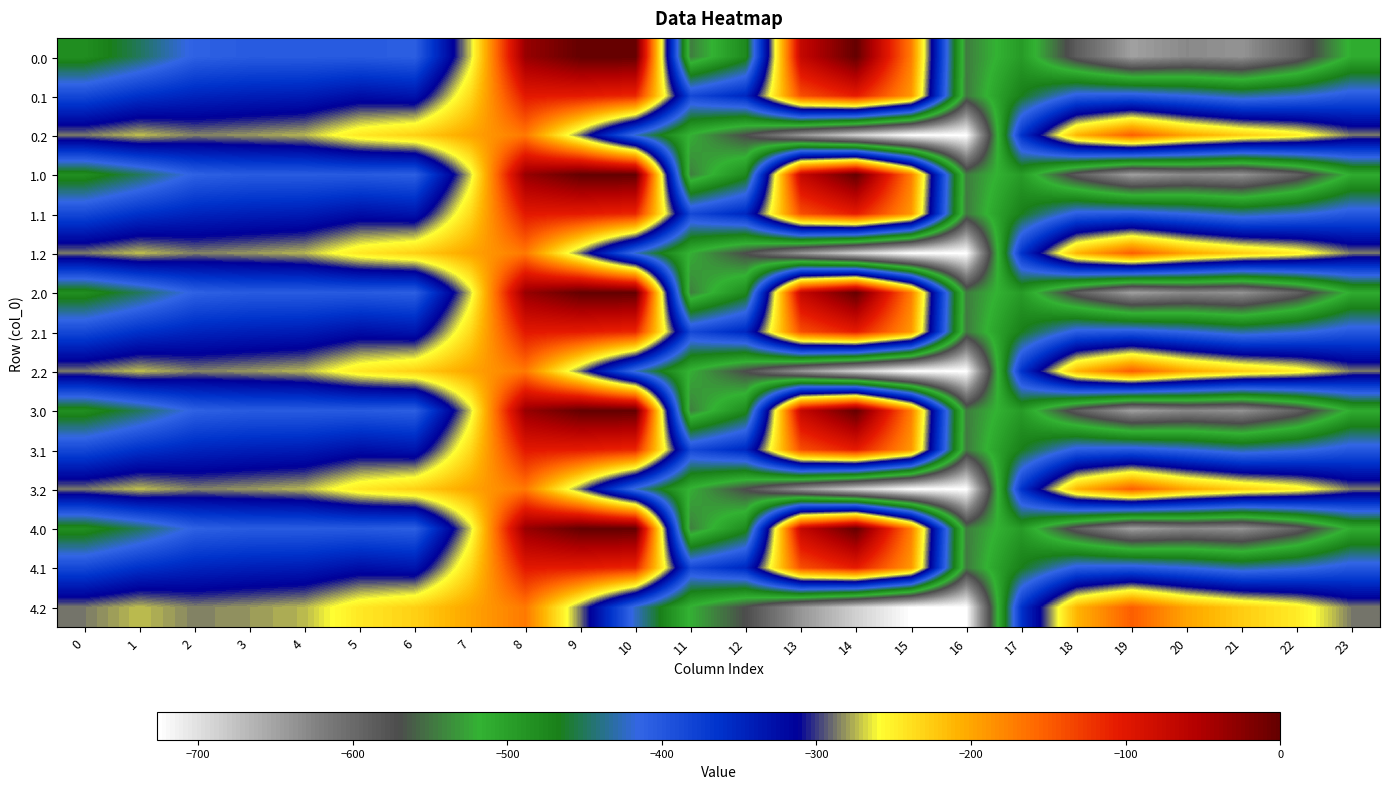

Reading left to right, list all the values displayed in this chart.

0.0: 0=-482.0	1=-449.5	2=-410.3	3=-404.4	4=-404.9	5=-403.8	6=-408.0	7=-270.7	8=-35.0	9=0.0	10=0.0	11=-544.3	12=-477.2	13=-70.2	14=-0.3	15=-172.8	16=-545.4	17=-494.8	18=-586.7	19=-649.2	20=-629.9	21=-638.4	22=-592.3	23=-511.3
0.1: 0=-384.6	1=-361.1	2=-347.9	3=-342.7	4=-339.6	5=-325.7	6=-332.2	7=-234.9	8=-102.3	9=-104.8	10=-114.0	11=-384.7	12=-350.8	13=-141.2	14=-105.5	15=-190.4	16=-547.3	17=-466.6	18=-405.4	19=-400.2	20=-414.5	21=-432.4	22=-419.9	23=-399.4
0.2: 0=-287.1	1=-272.7	2=-285.5	3=-281.0	4=-274.4	5=-245.0	6=-228.8	7=-199.0	8=-169.5	9=-288.5	10=-423.5	11=-520.6	12=-571.2	13=-640.4	14=-687.4	15=-725.8	16=-726.6	17=-362.4	18=-210.0	19=-151.0	20=-199.2	21=-226.4	22=-247.4	23=-287.5
1.0: 0=-482.0	1=-449.5	2=-410.3	3=-404.4	4=-404.9	5=-403.8	6=-408.0	7=-270.7	8=-35.0	9=0.0	10=0.0	11=-544.3	12=-477.2	13=-70.2	14=-0.3	15=-172.8	16=-545.4	17=-494.8	18=-586.7	19=-649.2	20=-629.9	21=-638.4	22=-592.3	23=-511.3
1.1: 0=-384.6	1=-361.1	2=-347.9	3=-342.7	4=-339.6	5=-325.7	6=-332.2	7=-234.9	8=-102.3	9=-104.8	10=-114.0	11=-384.7	12=-350.8	13=-141.2	14=-105.5	15=-190.4	16=-547.3	17=-466.6	18=-405.4	19=-400.2	20=-414.5	21=-432.4	22=-419.9	23=-399.4
1.2: 0=-287.1	1=-272.7	2=-285.5	3=-281.0	4=-274.4	5=-245.0	6=-228.8	7=-199.0	8=-169.5	9=-288.5	10=-423.5	11=-520.6	12=-571.2	13=-640.4	14=-687.4	15=-725.8	16=-726.6	17=-362.4	18=-210.0	19=-151.0	20=-199.2	21=-226.4	22=-247.4	23=-287.5
2.0: 0=-482.0	1=-449.5	2=-410.3	3=-404.4	4=-404.9	5=-403.8	6=-408.0	7=-270.7	8=-35.0	9=0.0	10=0.0	11=-544.3	12=-477.2	13=-70.2	14=-0.3	15=-172.8	16=-545.4	17=-494.8	18=-586.7	19=-649.2	20=-629.9	21=-638.4	22=-592.3	23=-511.3
2.1: 0=-384.6	1=-361.1	2=-347.9	3=-342.7	4=-339.6	5=-325.7	6=-332.2	7=-234.9	8=-102.3	9=-104.8	10=-114.0	11=-384.7	12=-350.8	13=-141.2	14=-105.5	15=-190.4	16=-547.3	17=-466.6	18=-405.4	19=-400.2	20=-414.5	21=-432.4	22=-419.9	23=-399.4
2.2: 0=-287.1	1=-272.7	2=-285.5	3=-281.0	4=-274.4	5=-245.0	6=-228.8	7=-199.0	8=-169.5	9=-288.5	10=-423.5	11=-520.6	12=-571.2	13=-640.4	14=-687.4	15=-725.8	16=-726.6	17=-362.4	18=-210.0	19=-151.0	20=-199.2	21=-226.4	22=-247.4	23=-287.5
3.0: 0=-482.0	1=-449.5	2=-410.3	3=-404.4	4=-404.9	5=-403.8	6=-408.0	7=-270.7	8=-35.0	9=0.0	10=0.0	11=-544.3	12=-477.2	13=-70.2	14=-0.3	15=-172.8	16=-545.4	17=-494.8	18=-586.7	19=-649.2	20=-629.9	21=-638.4	22=-592.3	23=-511.3
3.1: 0=-384.6	1=-361.1	2=-347.9	3=-342.7	4=-339.6	5=-325.7	6=-332.2	7=-234.9	8=-102.3	9=-104.8	10=-114.0	11=-384.7	12=-350.8	13=-141.2	14=-105.5	15=-190.4	16=-547.3	17=-466.6	18=-405.4	19=-400.2	20=-414.5	21=-432.4	22=-419.9	23=-399.4
3.2: 0=-287.1	1=-272.7	2=-285.5	3=-281.0	4=-274.4	5=-245.0	6=-228.8	7=-199.0	8=-169.5	9=-288.5	10=-423.5	11=-520.6	12=-571.2	13=-640.4	14=-687.4	15=-725.8	16=-726.6	17=-362.4	18=-210.0	19=-151.0	20=-199.2	21=-226.4	22=-247.4	23=-287.5
4.0: 0=-482.0	1=-449.5	2=-410.3	3=-404.4	4=-404.9	5=-403.8	6=-408.0	7=-270.7	8=-35.0	9=0.0	10=0.0	11=-544.3	12=-477.2	13=-70.2	14=-0.3	15=-172.8	16=-545.4	17=-494.8	18=-586.7	19=-649.2	20=-629.9	21=-638.4	22=-592.3	23=-511.3
4.1: 0=-384.6	1=-361.1	2=-347.9	3=-342.7	4=-339.6	5=-325.7	6=-332.2	7=-234.9	8=-102.3	9=-104.8	10=-114.0	11=-384.7	12=-350.8	13=-141.2	14=-105.5	15=-190.4	16=-547.3	17=-466.6	18=-405.4	19=-400.2	20=-414.5	21=-432.4	22=-419.9	23=-399.4
4.2: 0=-287.1	1=-272.7	2=-285.5	3=-281.0	4=-274.4	5=-245.0	6=-228.8	7=-199.0	8=-169.5	9=-288.5	10=-423.5	11=-520.6	12=-571.2	13=-640.4	14=-687.4	15=-725.8	16=-726.6	17=-362.4	18=-210.0	19=-151.0	20=-199.2	21=-226.4	22=-247.4	23=-287.5